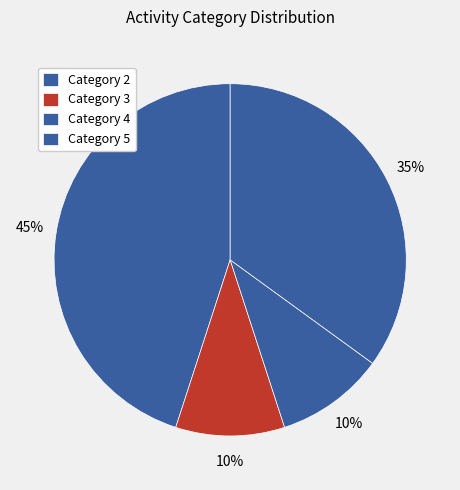

How many segments does this pie chart have?

4